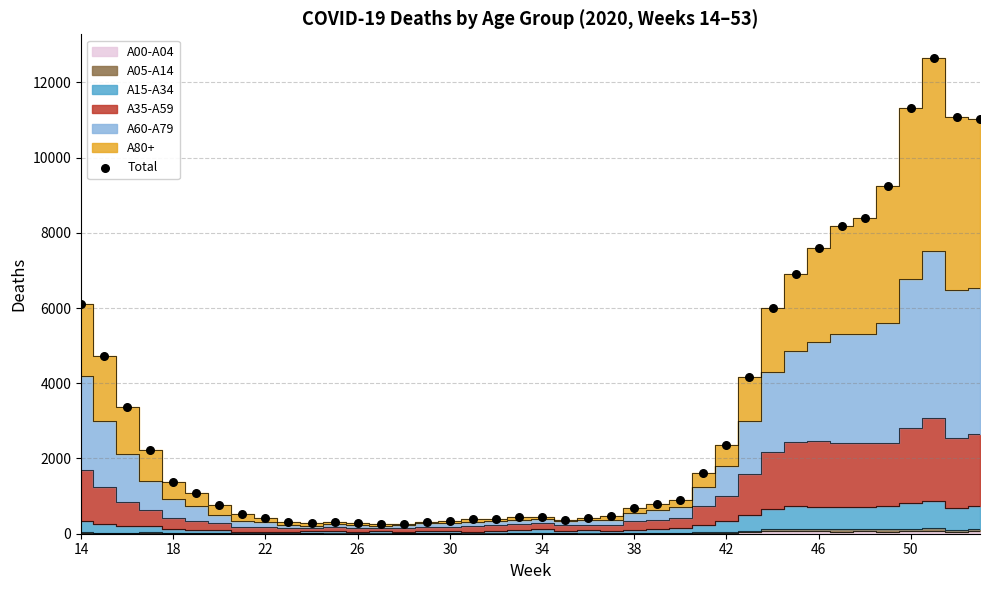

What is the range of X values (max minus min)?

39